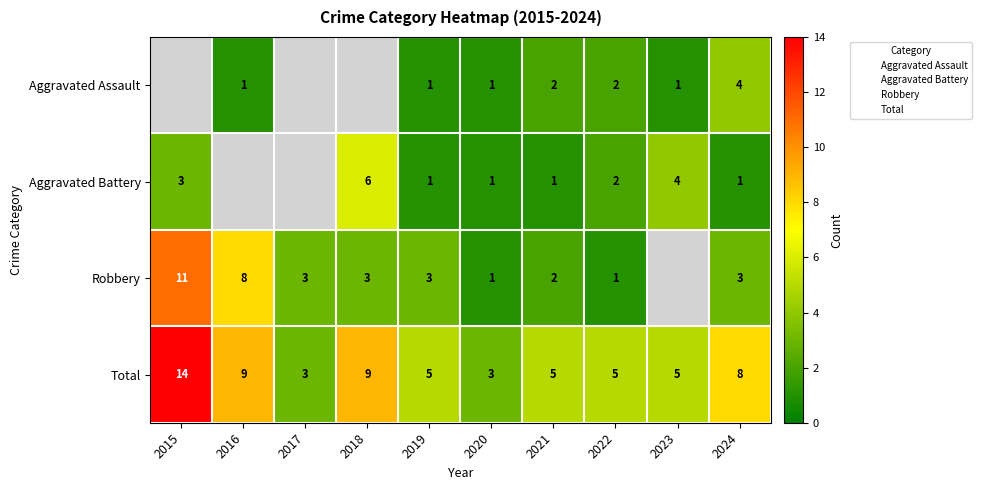

Where does the Aggravated Assault series first go above 1?

2021